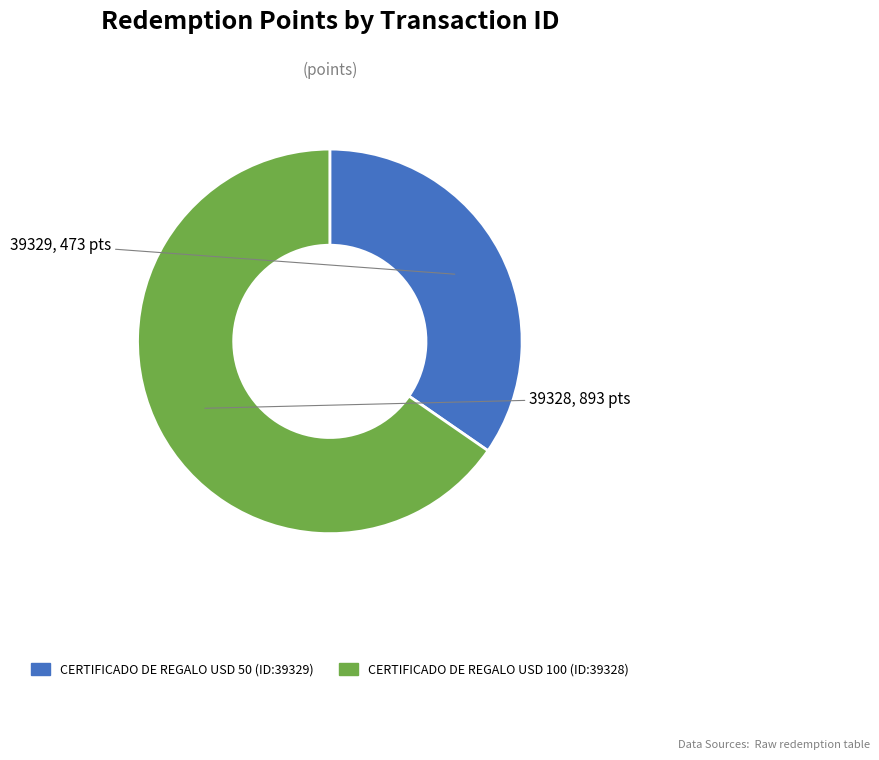

Count the number of slices in the pie.

2